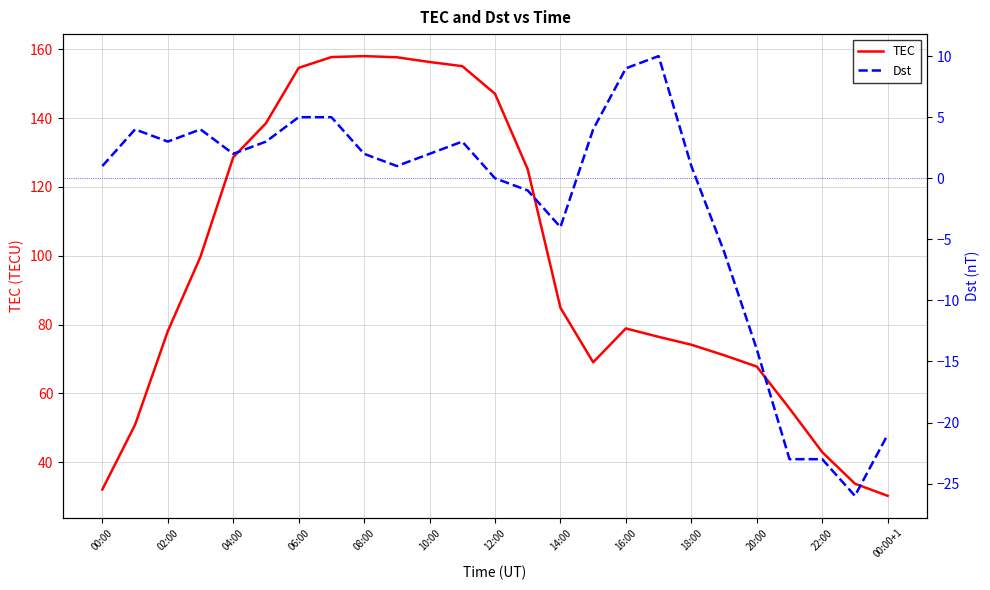

What is the minimum value for TEC?

30.2